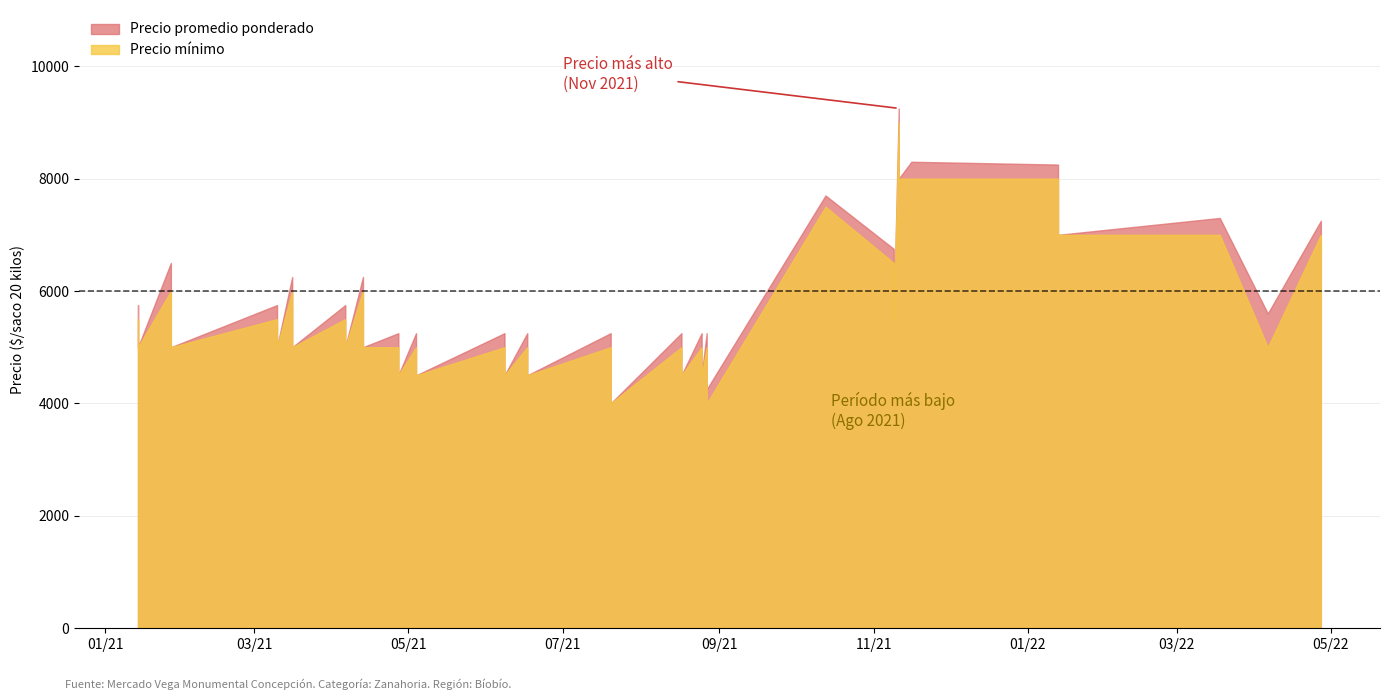

What value does the Precio promedio ponderado series have at 2021-04-27?

4500